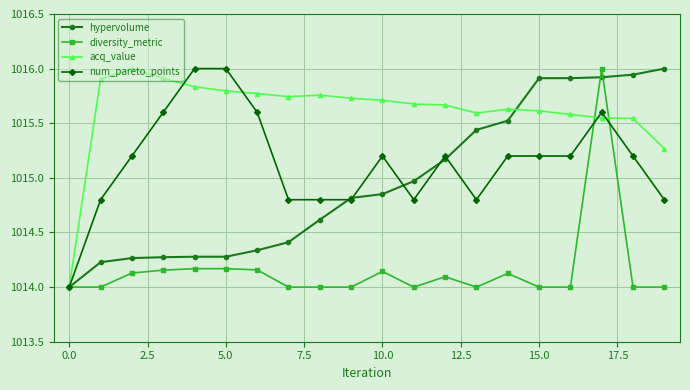

What is the sum of all diversity_metric values?

20283.1